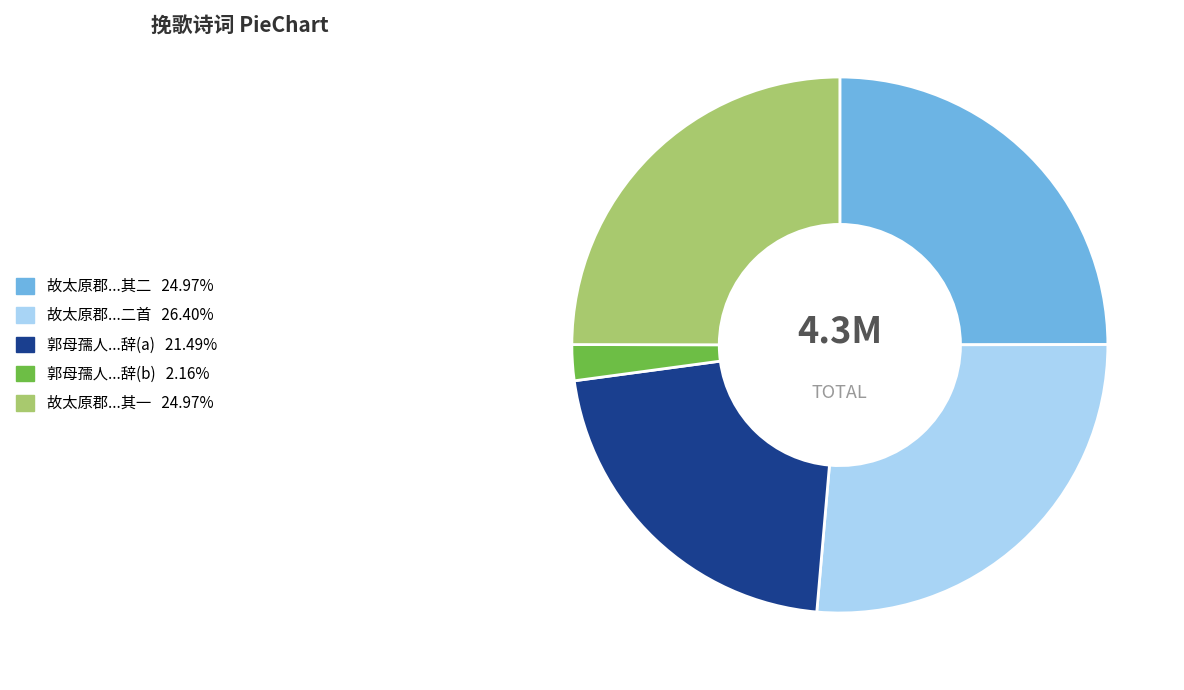

Does any single category account for the majority?

No